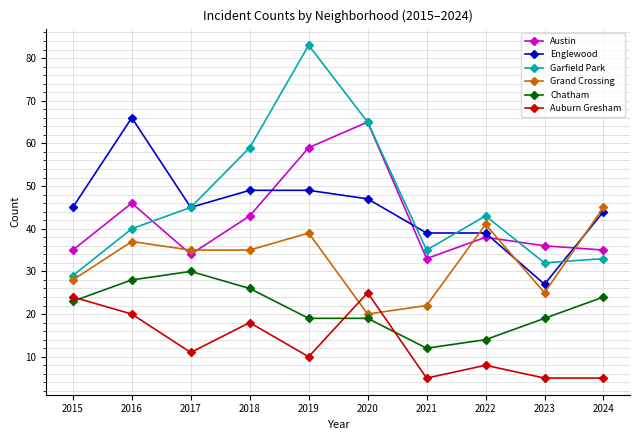

Rank the series by their maximum value, from lowest to highest.

Auburn Gresham, Chatham, Grand Crossing, Austin, Englewood, Garfield Park